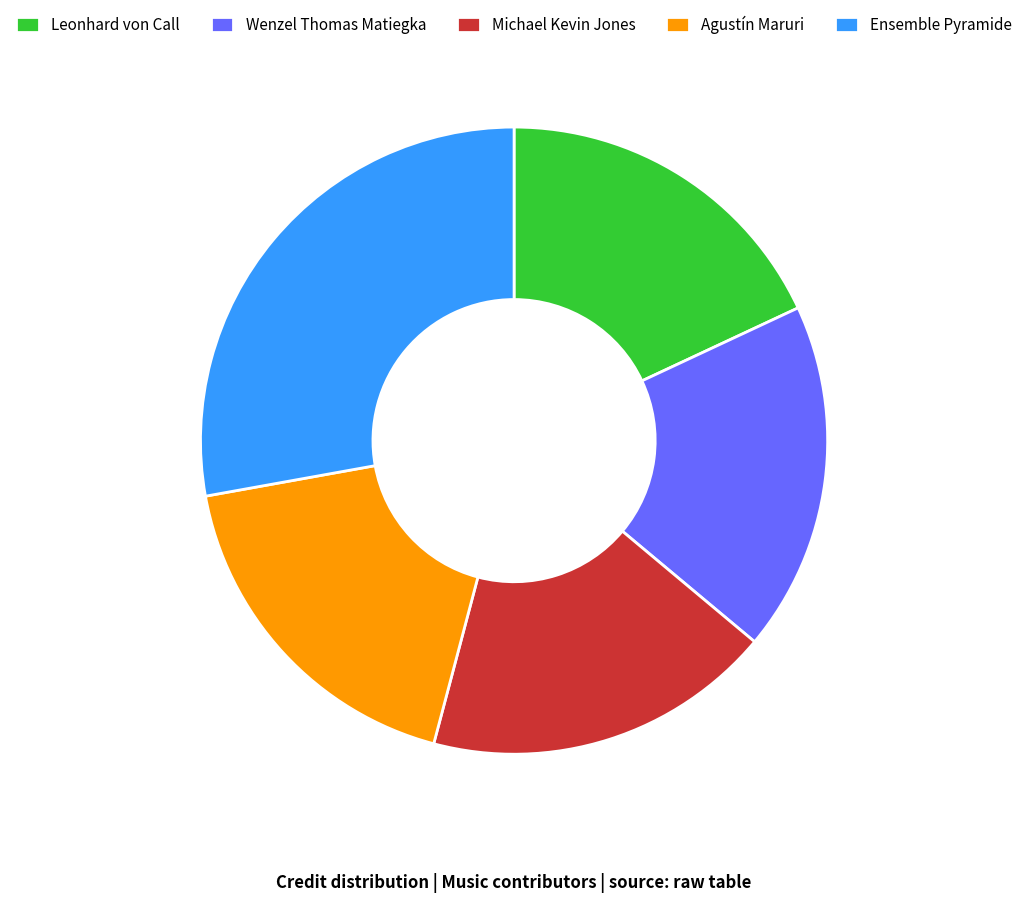

Do Michael Kevin Jones and Leonhard von Call together represent more than half of the pie?

No